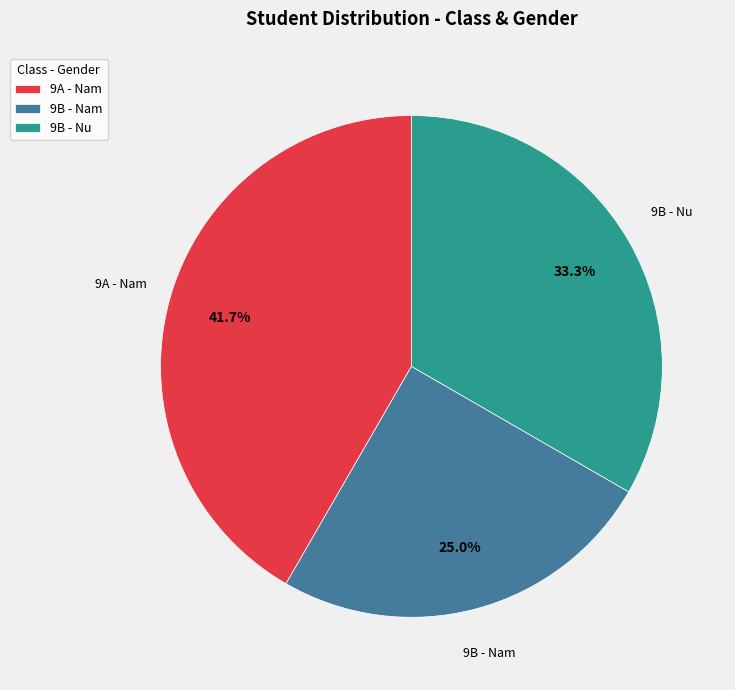

Approximately how many times larger is the value at 9A - Nam compared to 9B - Nam?

1.7